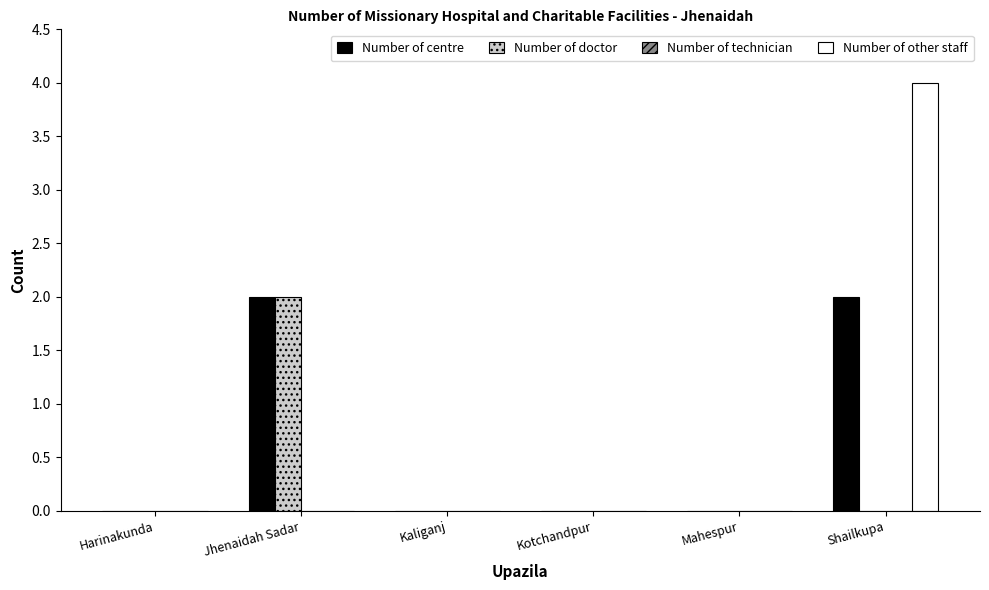

At which category is the sum across all series the highest?

Shailkupa